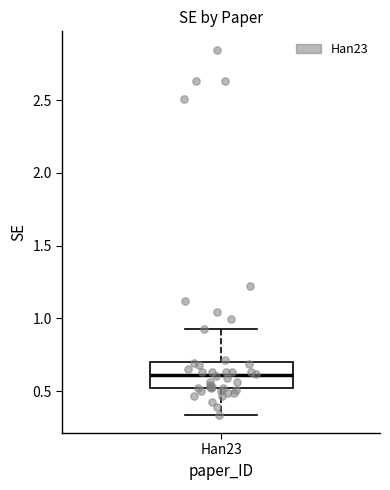

Where does the upper whisker of the box for Han23 end on the y-axis? The values are not printed on the chart, so give them approximately, as read against the axis.

0.95